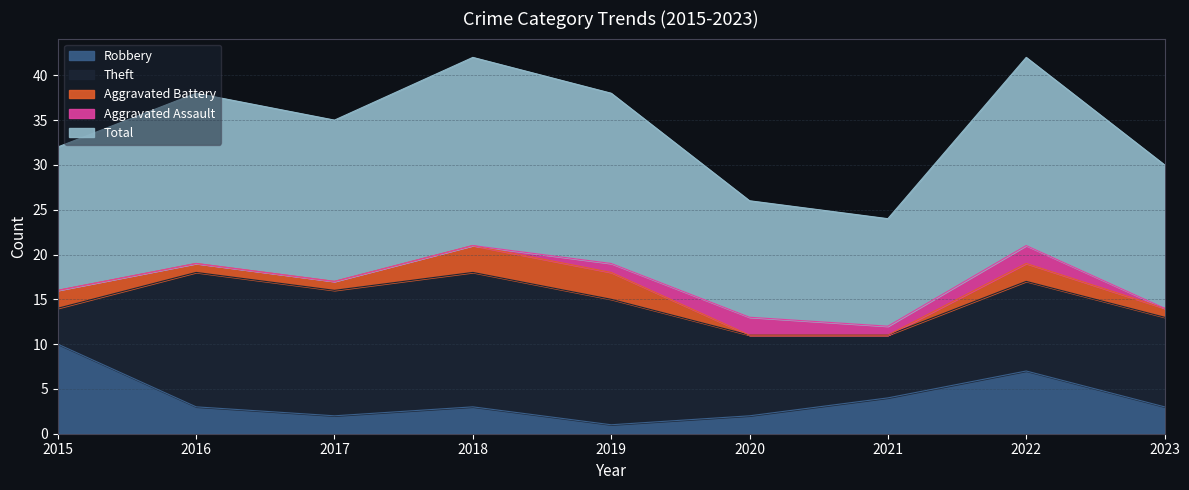

At which category is the sum across all series the highest?

2018